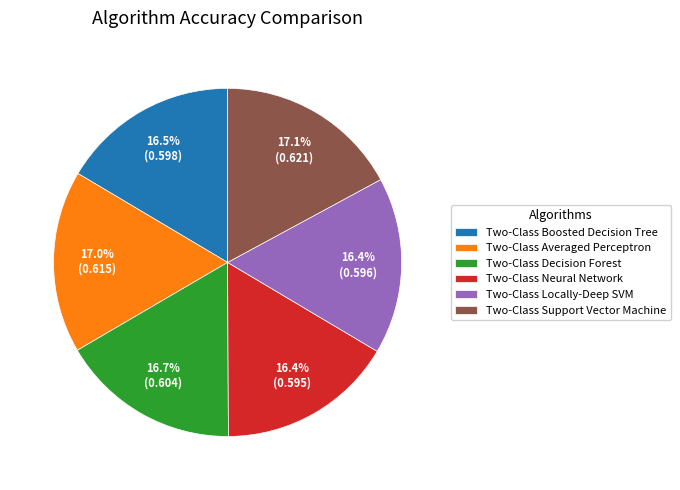

Does Two-Class Averaged Perceptron account for over 50% of the chart?

No